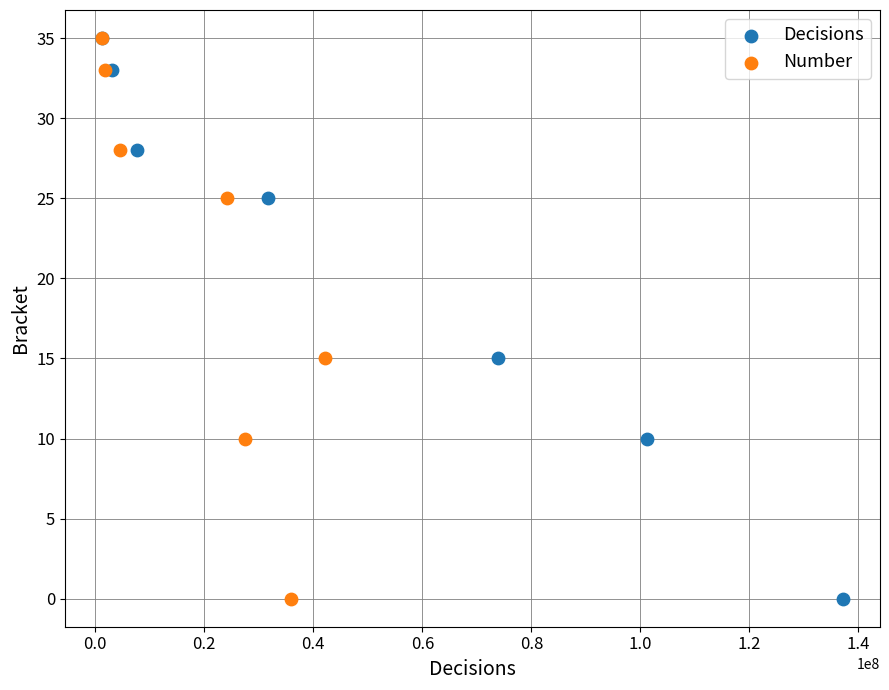

What are all the series names shown in the legend?

Decisions, Number